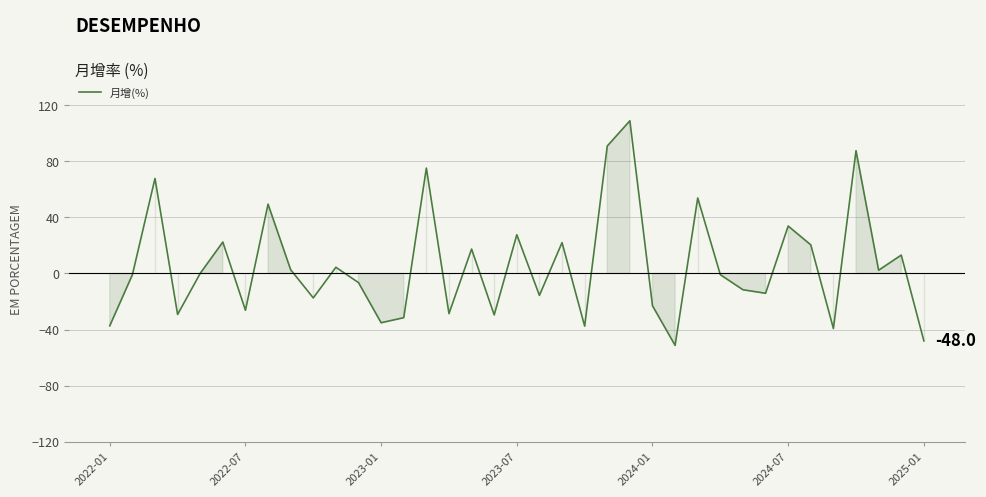

What is the difference between the second highest and minimum values?

142.0